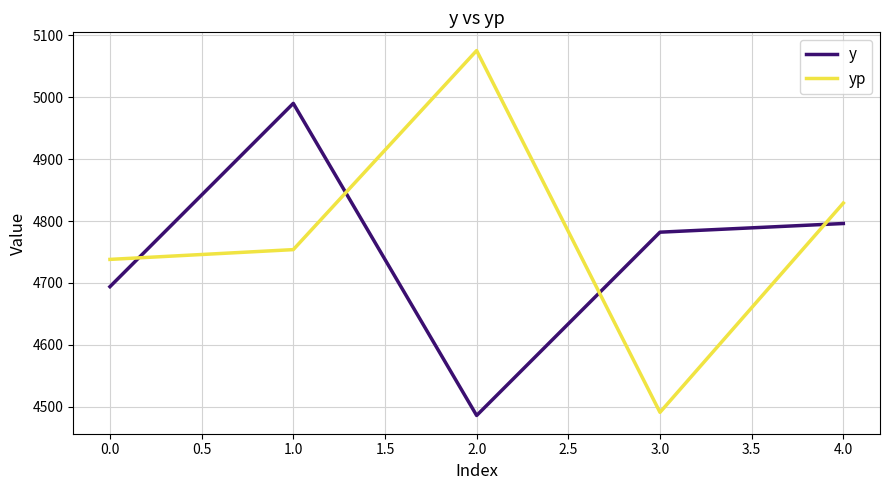

What position from the left is 0.0?

1